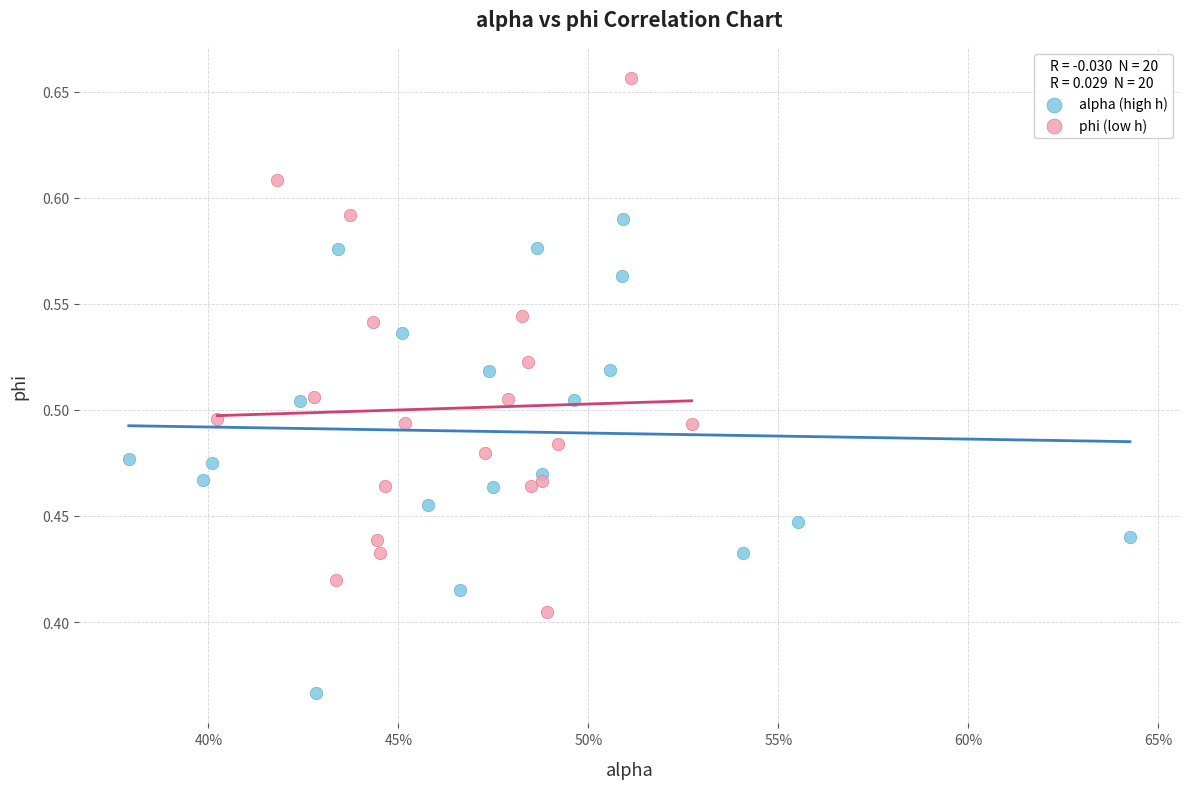

Which series reaches the minimum Y coordinate?

alpha (high h)